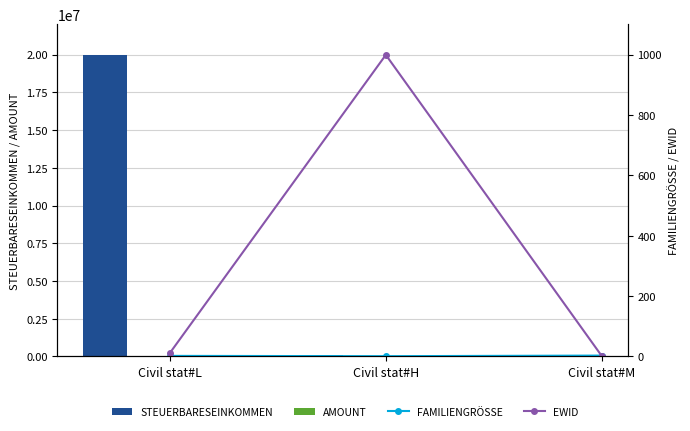

The STEUERBARESEINKOMMEN series shows 0 at Civil stat#M. True or false?

True